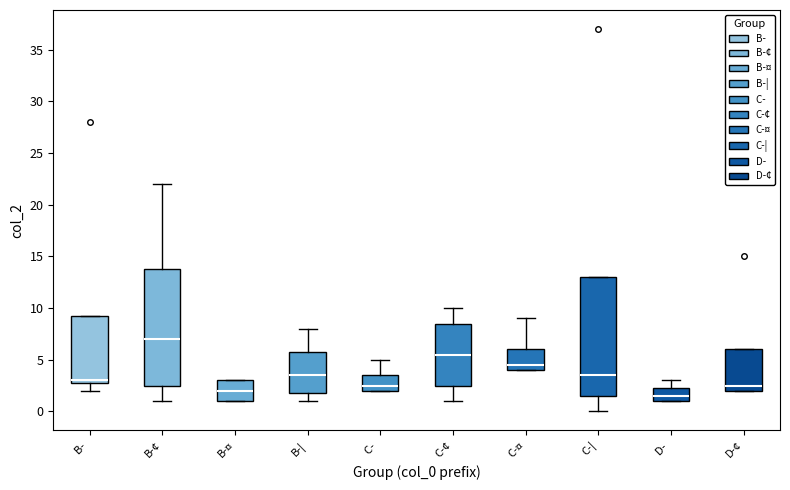

Where is the upper edge of the box for C-¦ on the y-axis? The values are not printed on the chart, so give them approximately, as read against the axis.

13.0